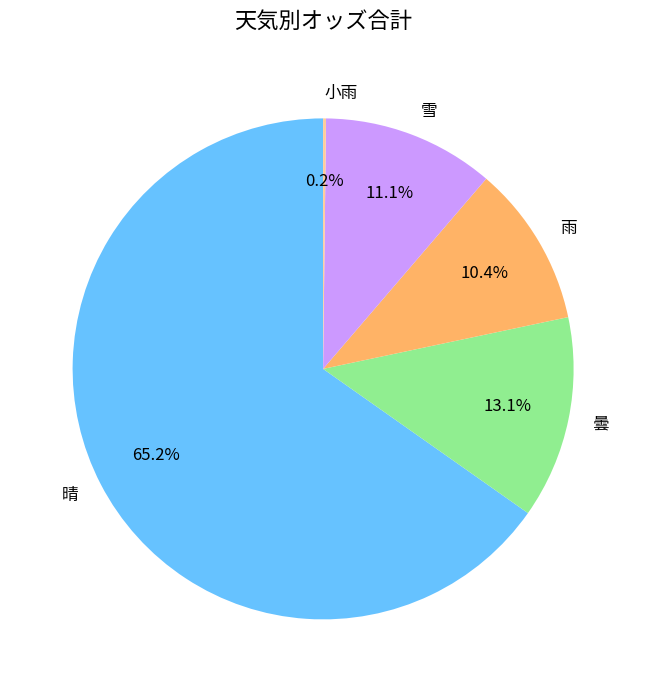

Approximately how many times larger is the value at 曇 compared to 雪?

1.2